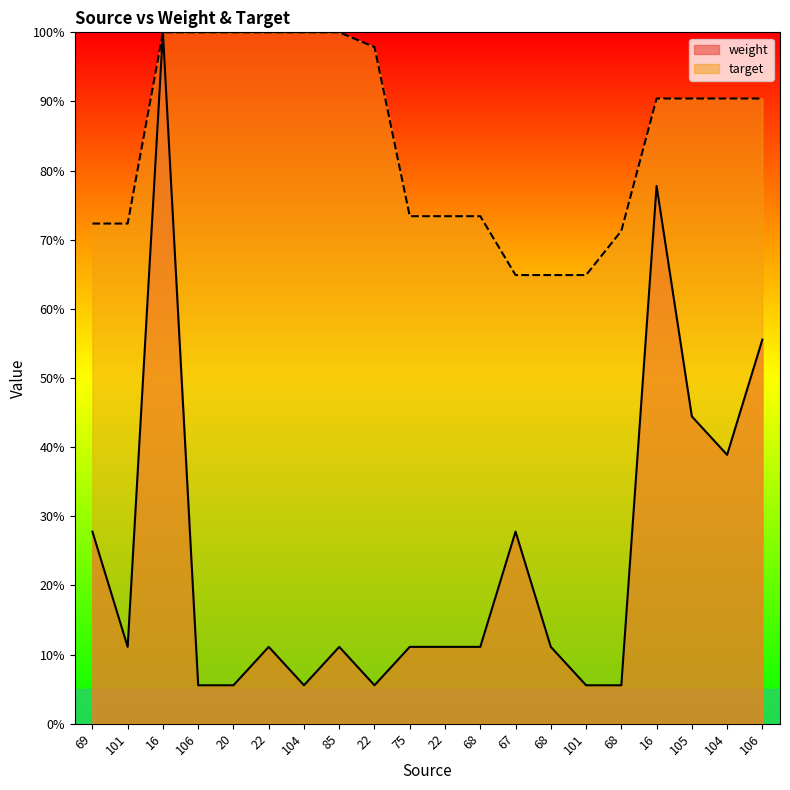

True or false: weight and target intersect in this chart.

False